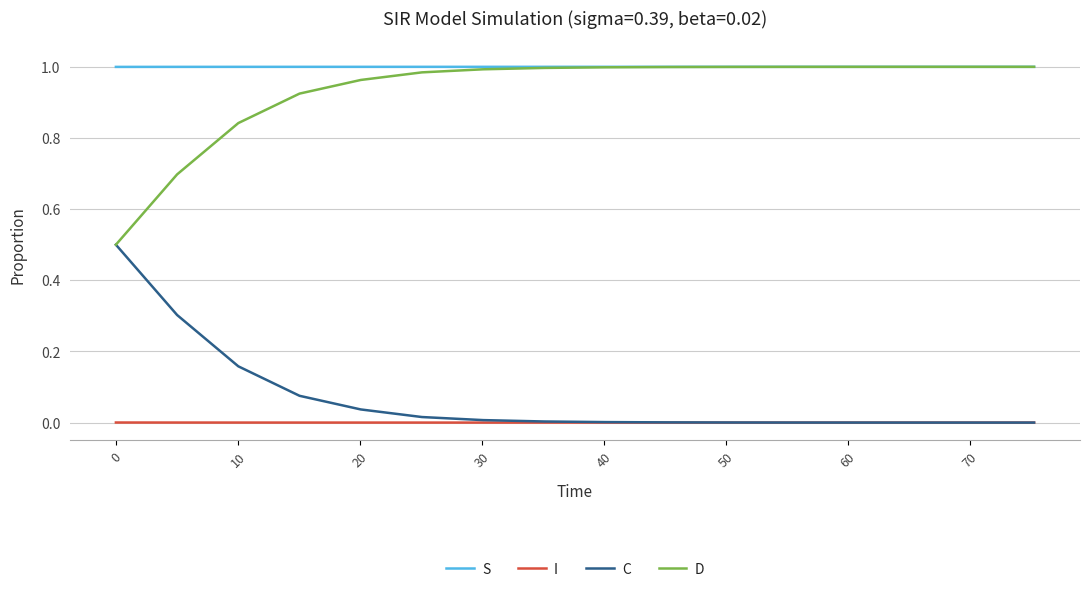

Which series has the largest total across all categories?

S